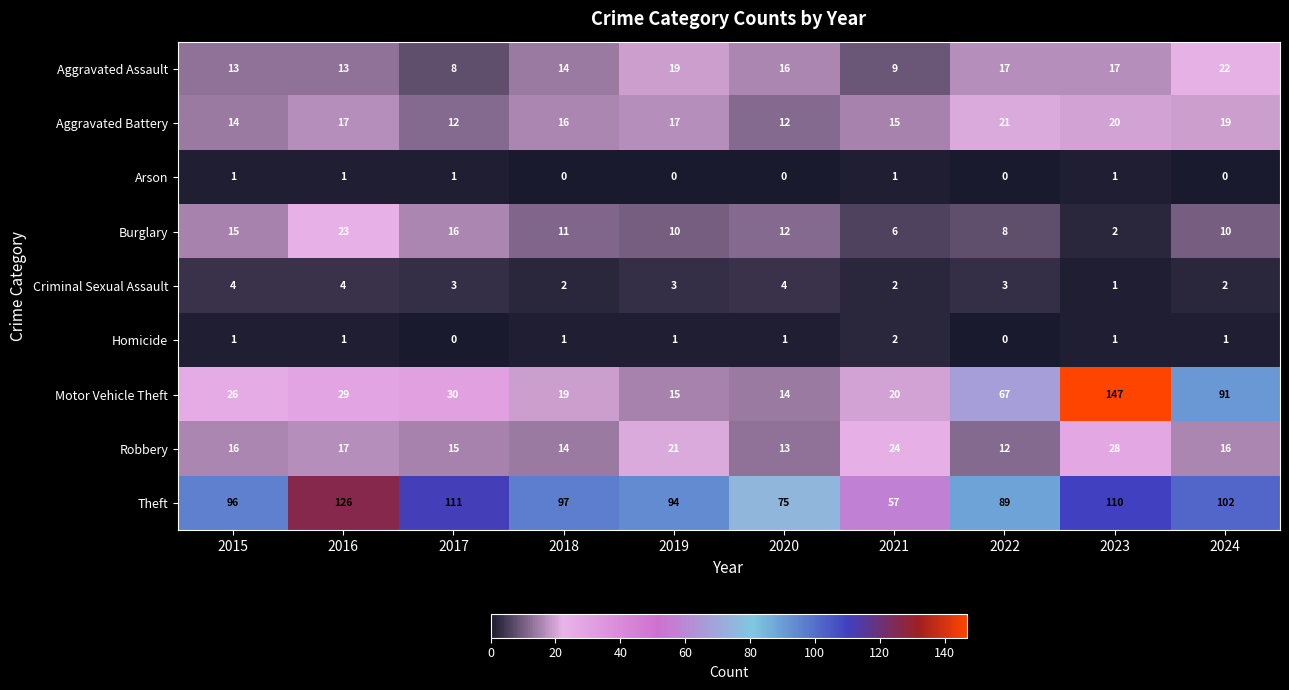

At which label does Aggravated Battery reach its peak?

2022